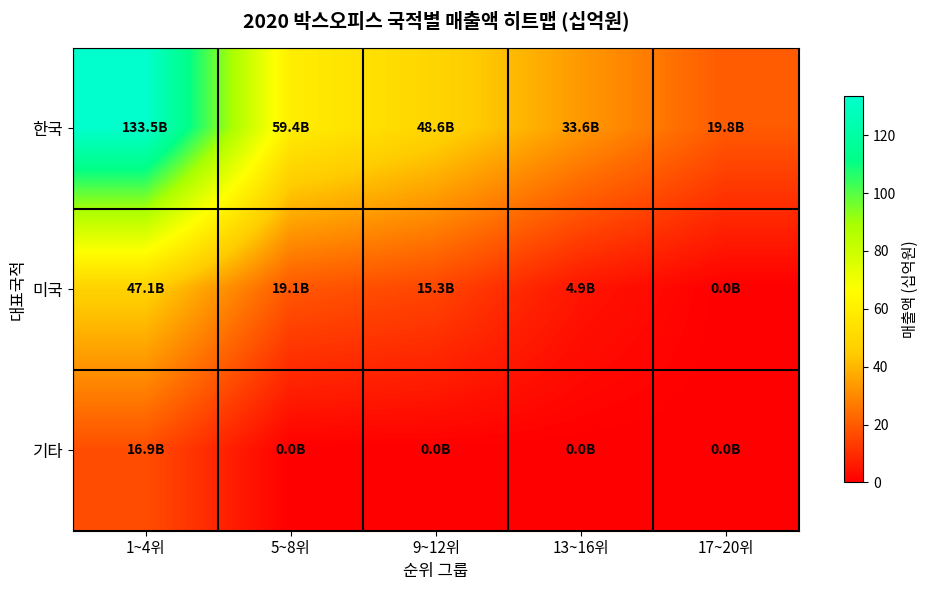

Between 1~4위 and 13~16위, which series saw the biggest shift?

한국